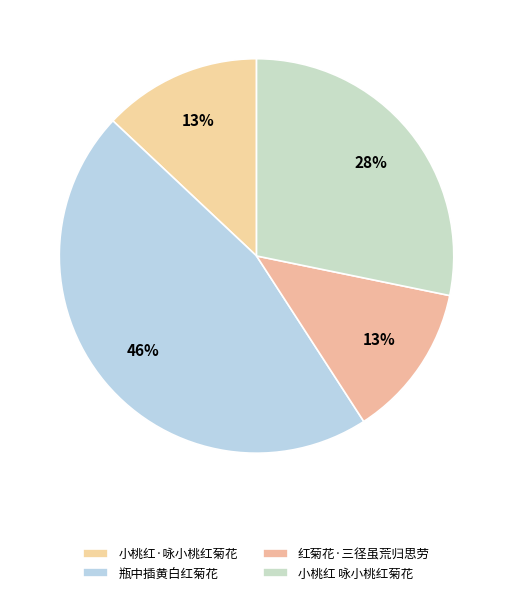

Between 小桃红·咏小桃红菊花 and 小桃红 咏小桃红菊花, which is larger?

小桃红 咏小桃红菊花